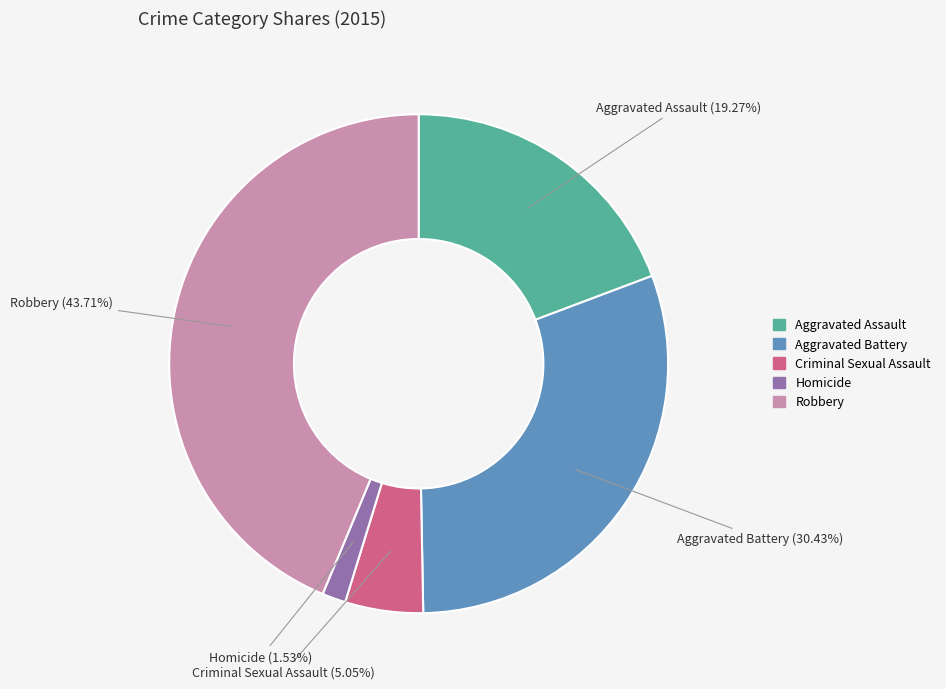

What percentage do Robbery and Aggravated Assault together represent?

63.0%